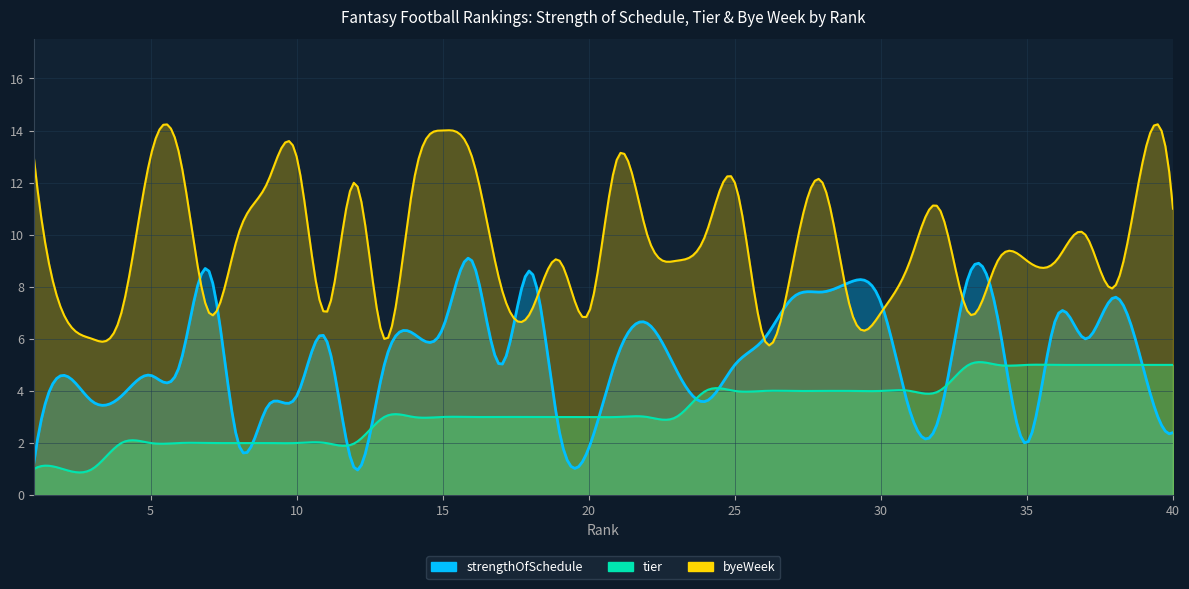

What is the minimum value shown in the chart?

1.0